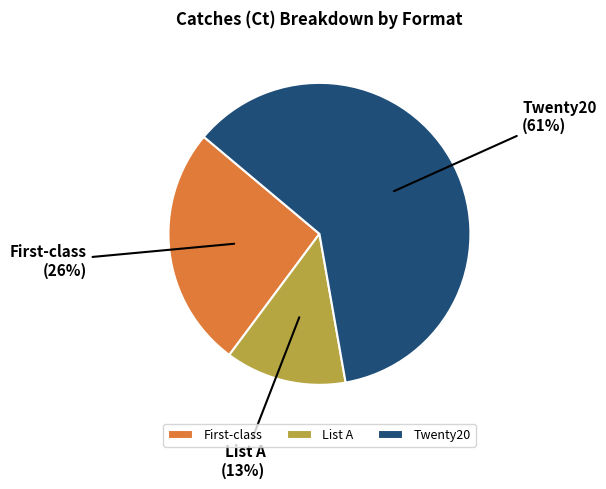

Is Twenty20 the majority of the pie?

Yes